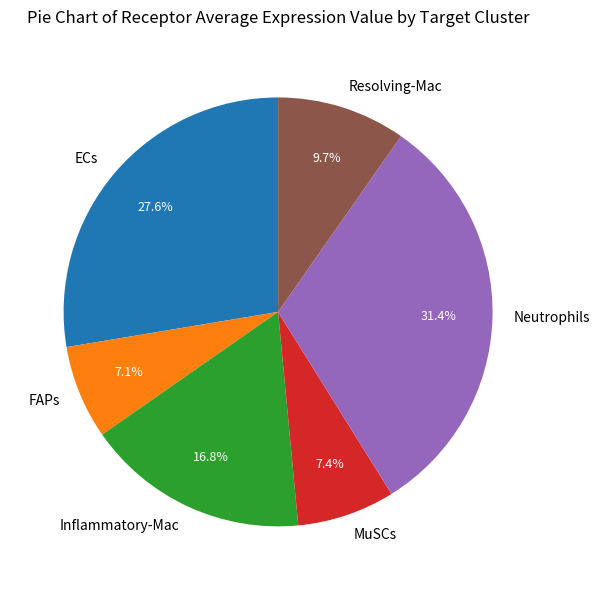

Which slice is the largest?

Neutrophils